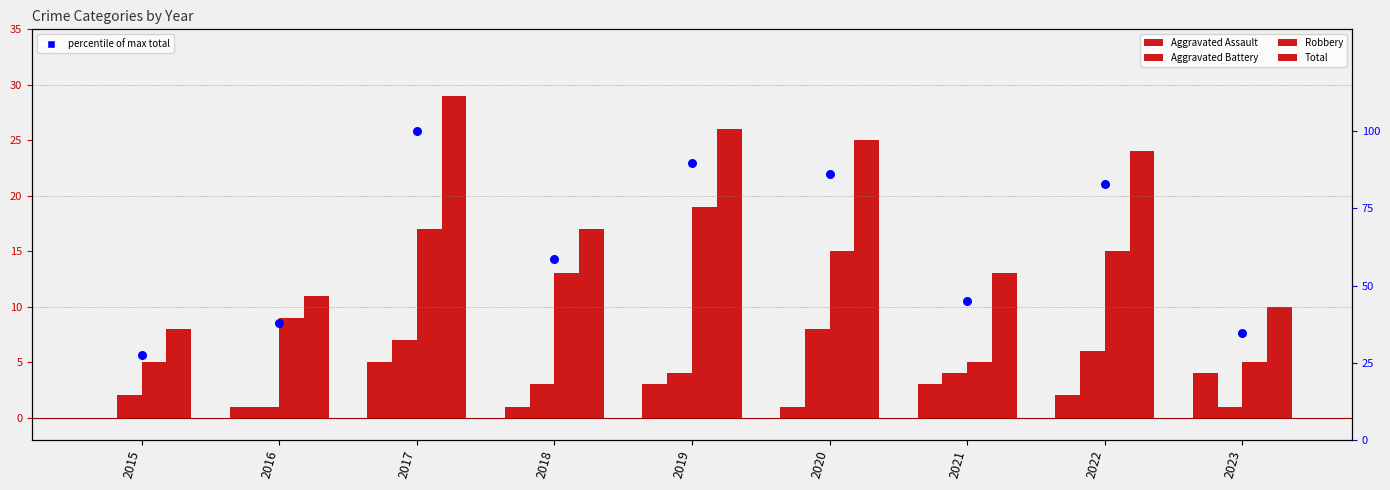

Which series has the largest total across all categories?

% of max total